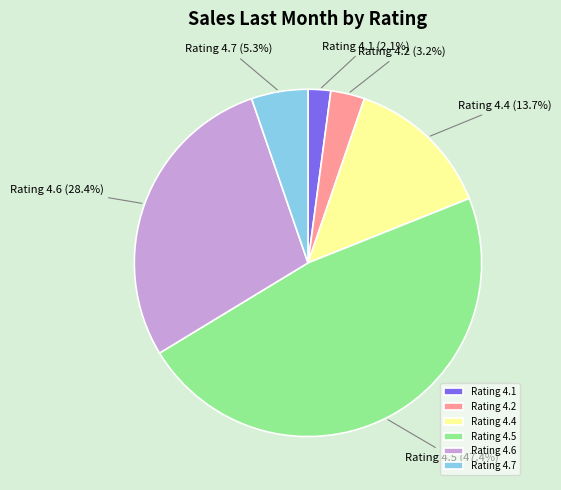

How many slices are in this pie chart?

6